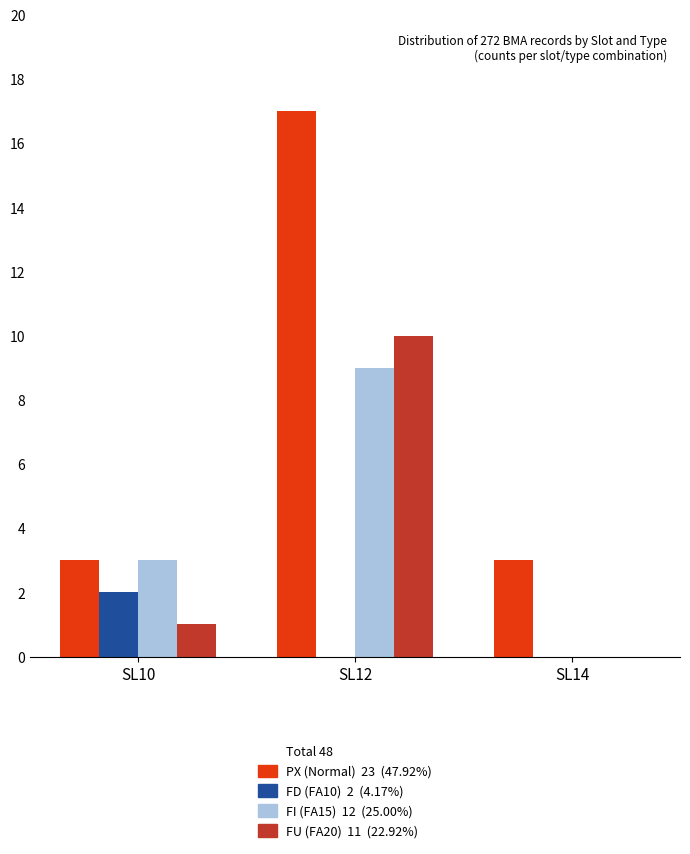

At which category is the sum across all series the highest?

SL12